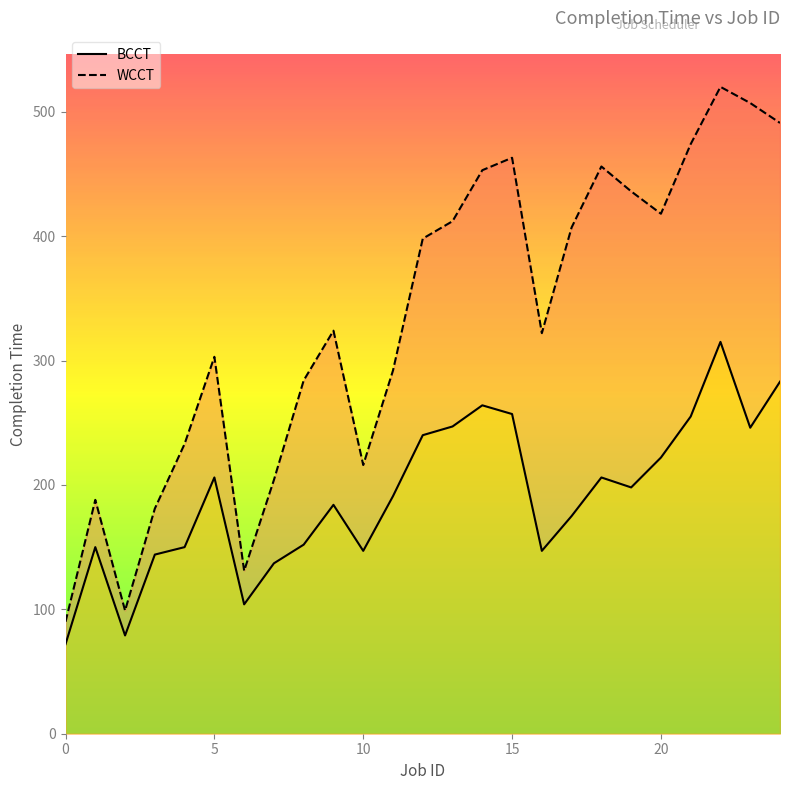

Rank the series at 19 from lowest to highest value.

BCCT, WCCT